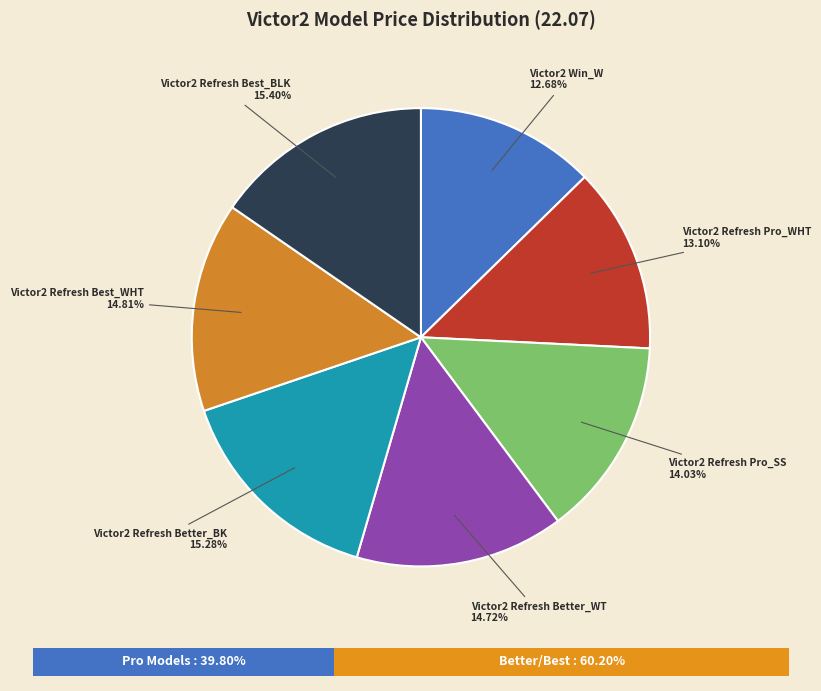

How many segments does this pie chart have?

7